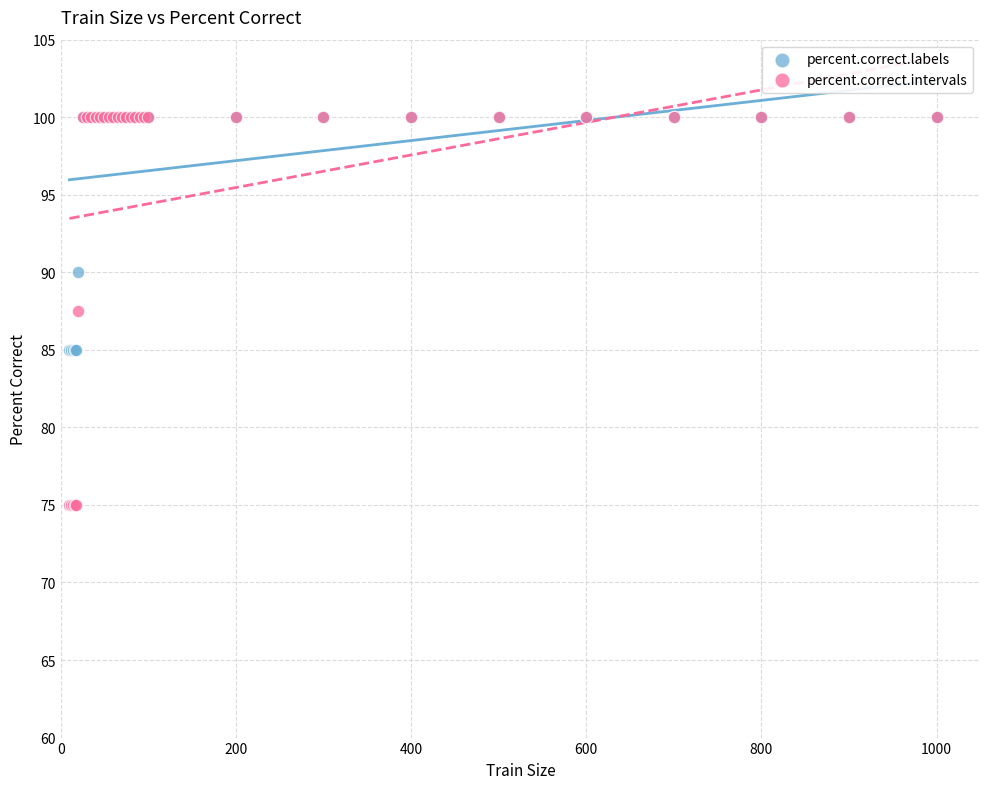

In the percent.correct.intervals series, what Y value is closest to 87?

87.5